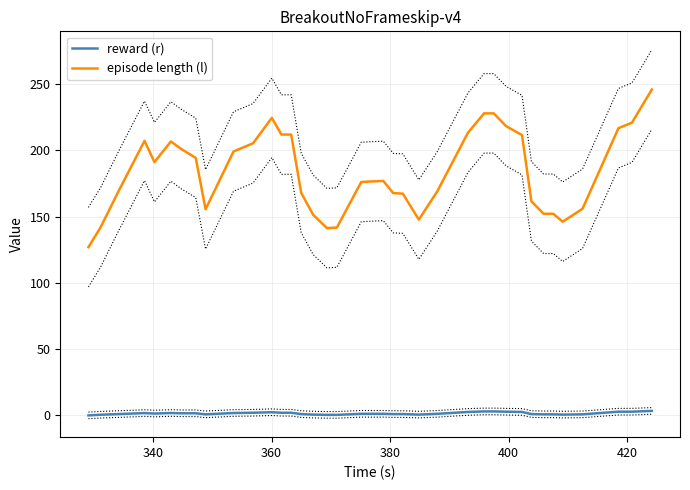

How many data points in episode length (l) are less than 177?

19